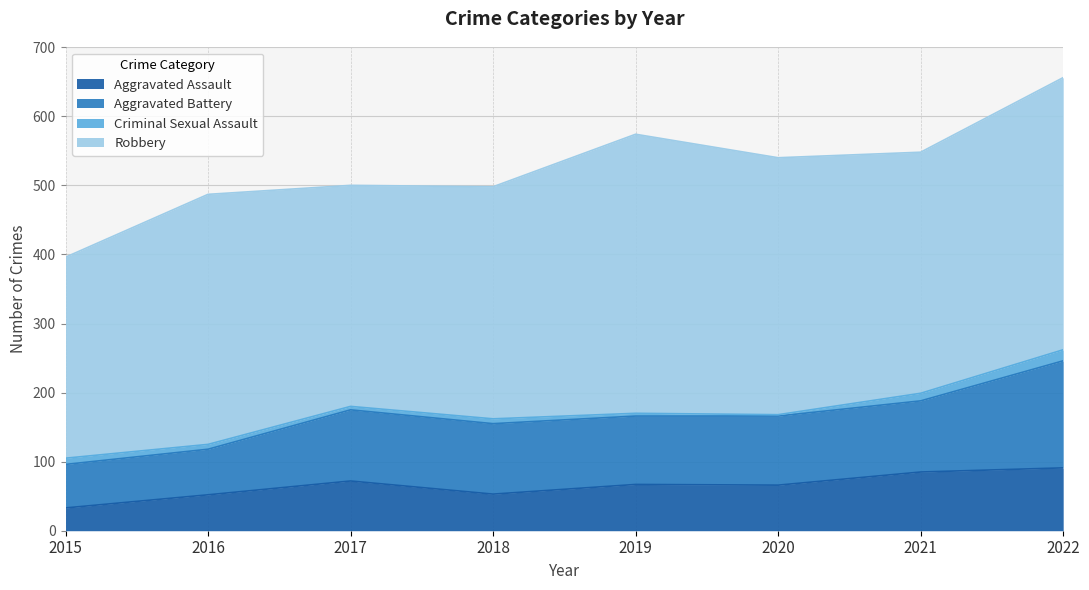

At which category does the chart reach its minimum across all series?

2020